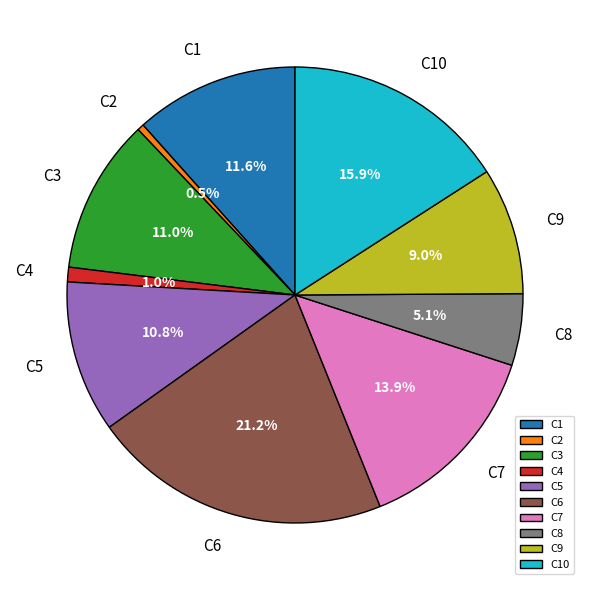

Which slice is the largest?

C6